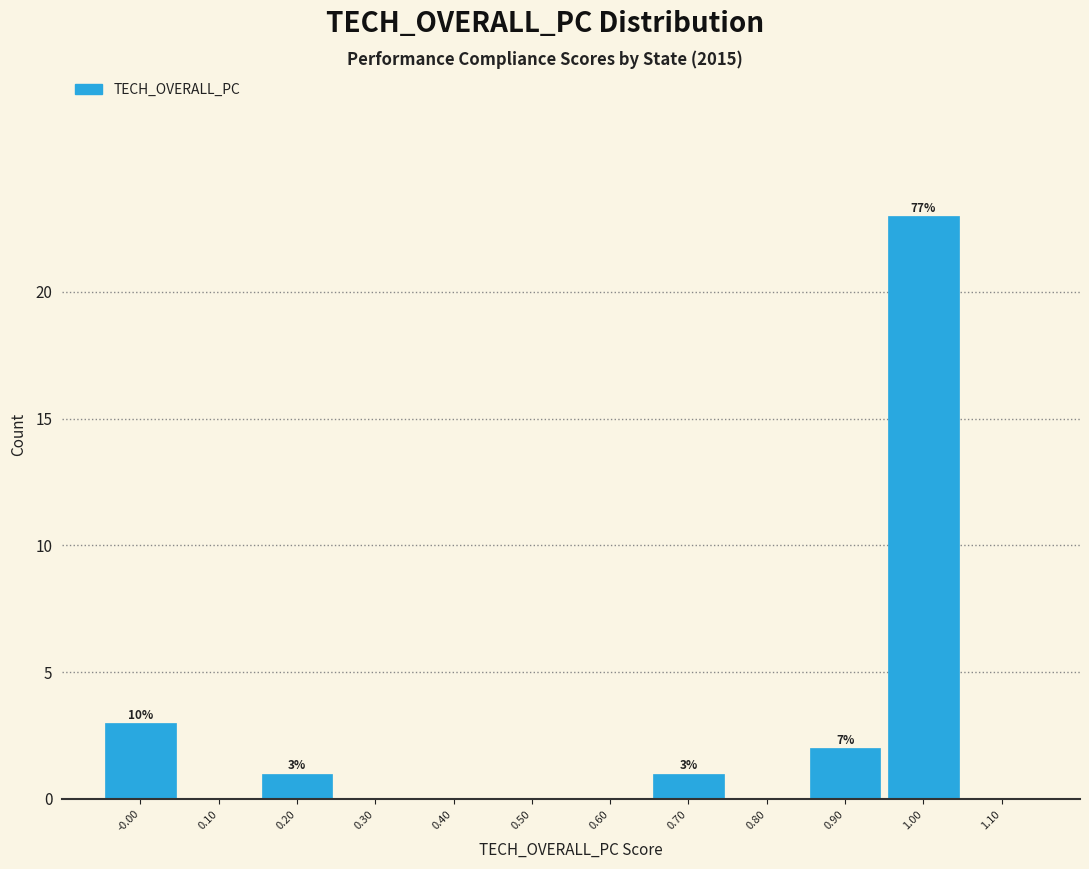

Which range on the x-axis has the tallest bar?

0.95 to 1.05